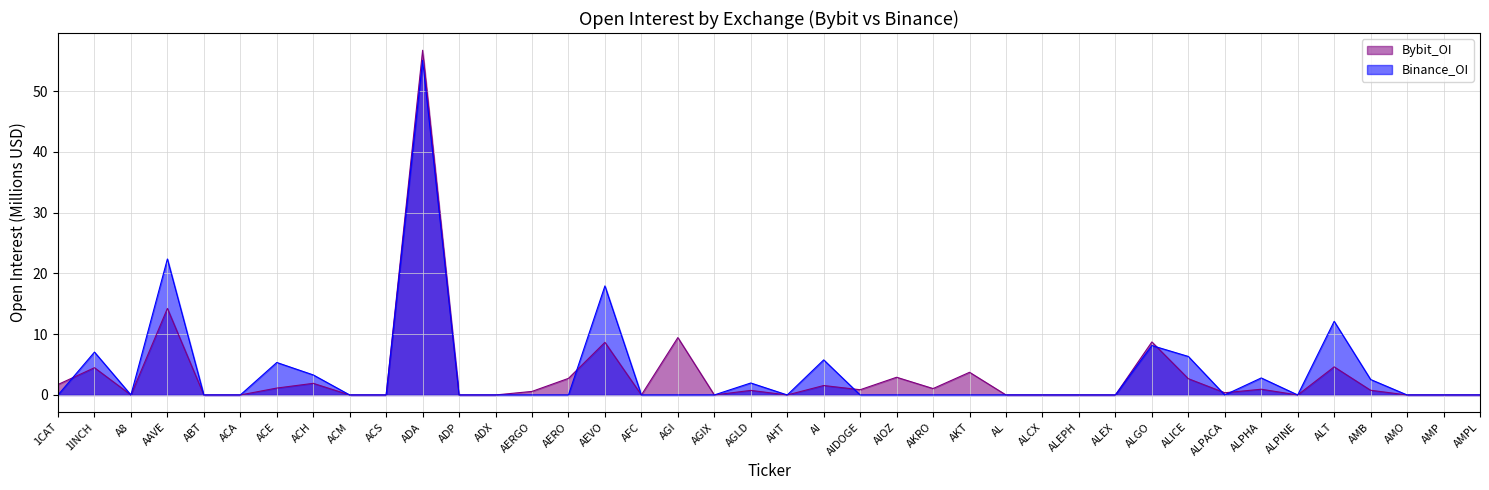

Is it true that Bybit_OI equals -27.9 at AMO?

False